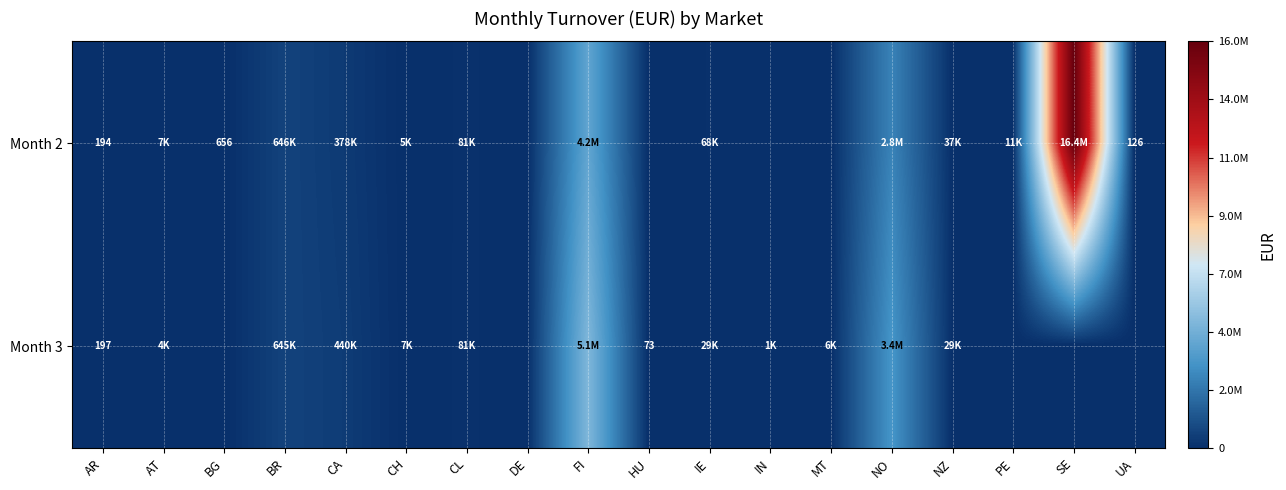

Which category has the highest value across all series?

SE